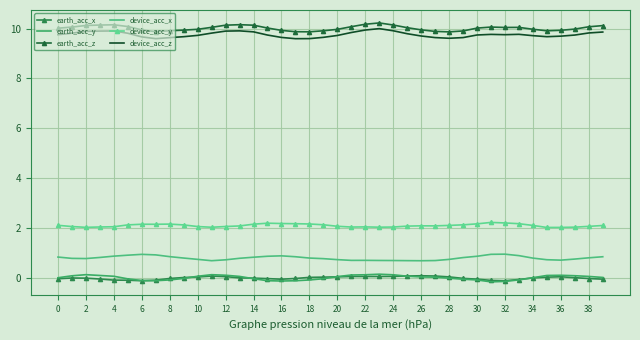

Which series has the widest spread of values?

device_acc_z